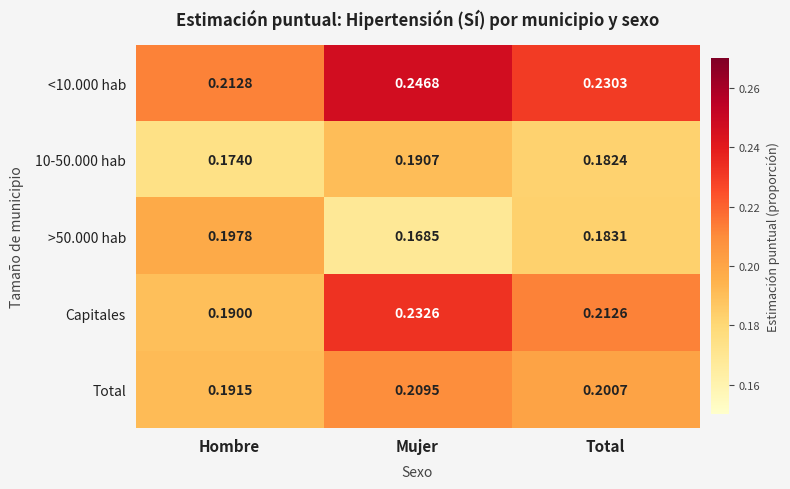

Which series has the widest spread of values?

Capitales